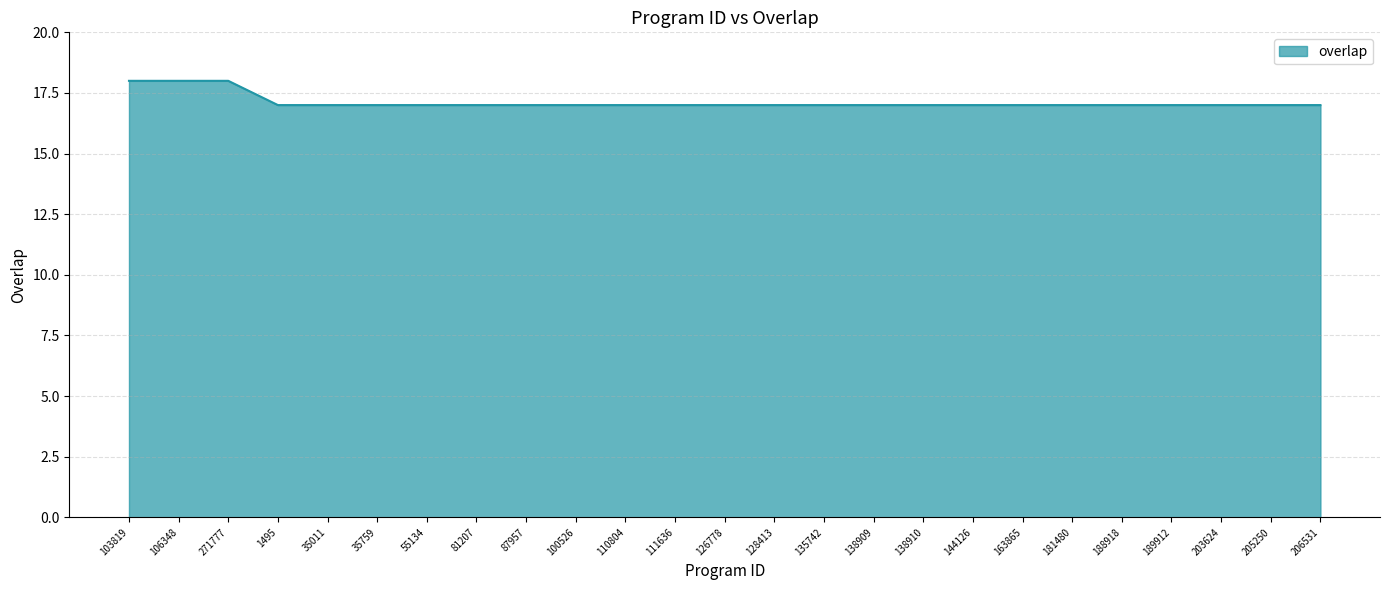

Count the number of data series in this chart.

1